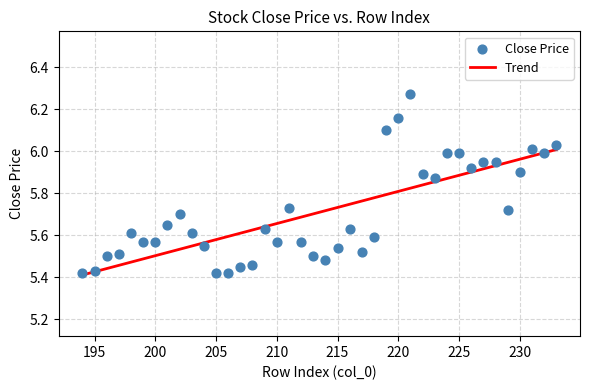

What is the range of X values (max minus min)?

39.0